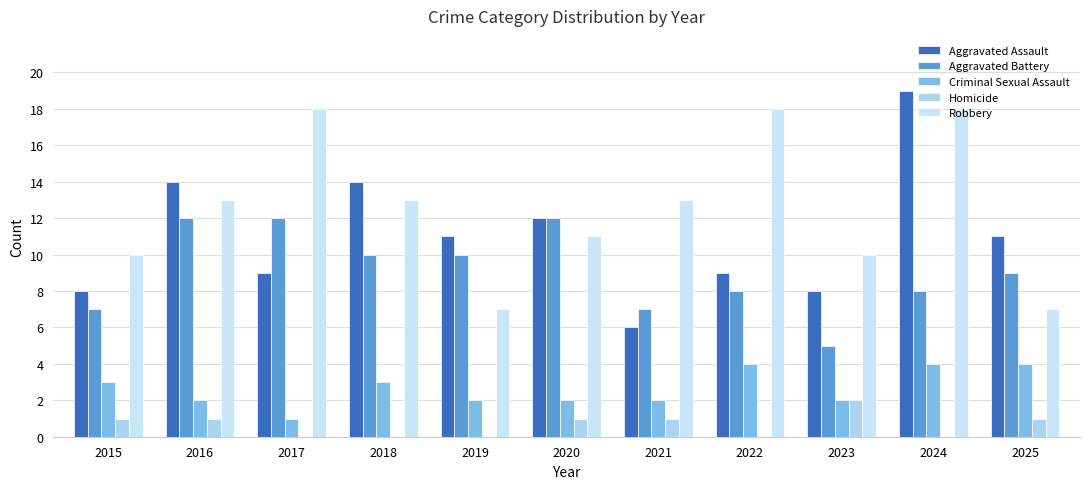

What is the sum of the Homicide values at 2021 and 2018?

1